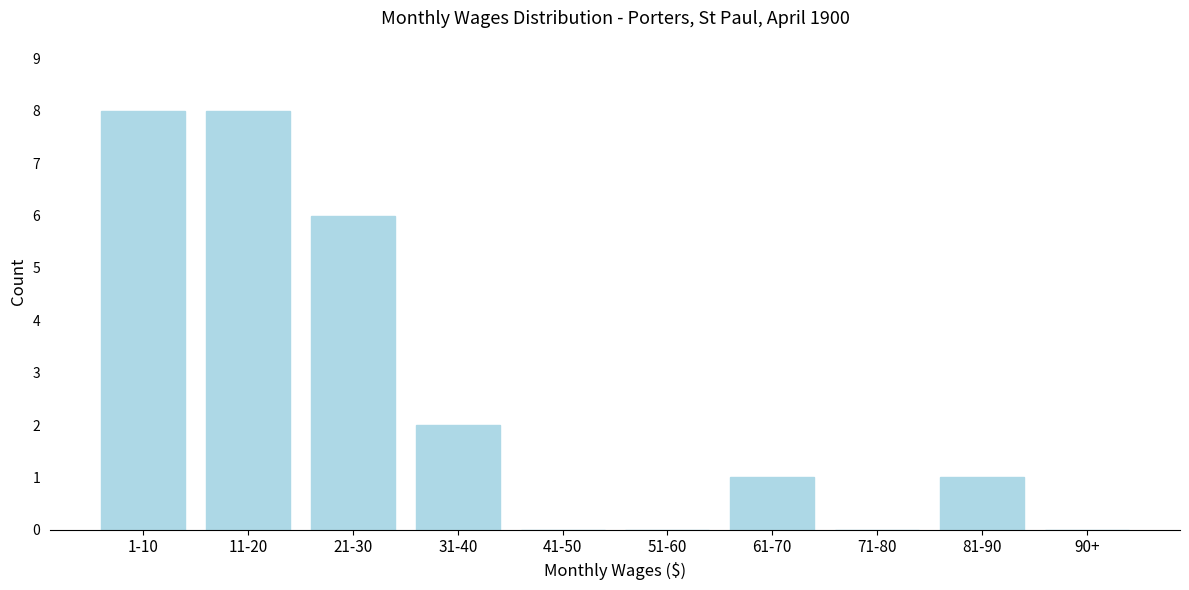

Reading right to left, extract all data points from this chart.

90+=0	81-90=1	71-80=0	61-70=1	51-60=0	41-50=0	31-40=2	21-30=6	11-20=8	1-10=8